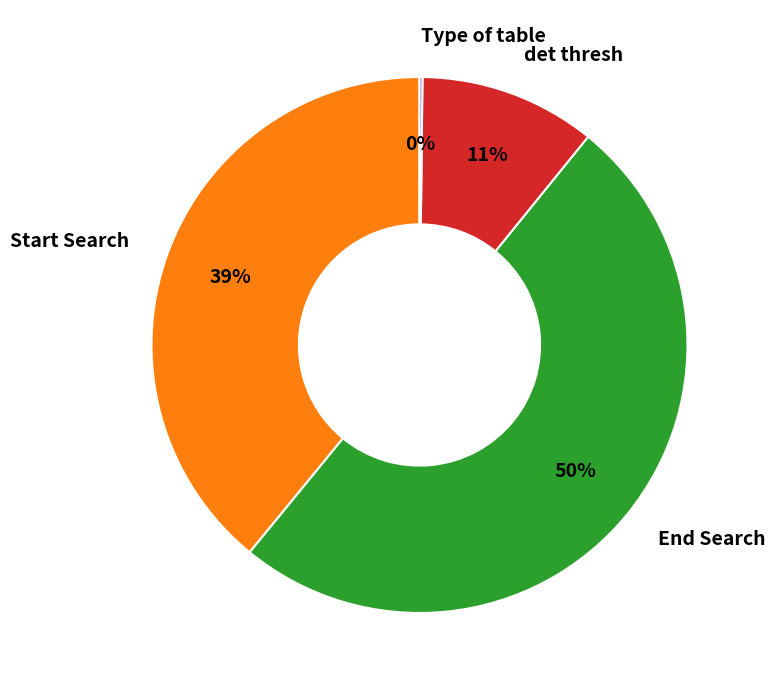

Which category accounts for the majority?

End Search